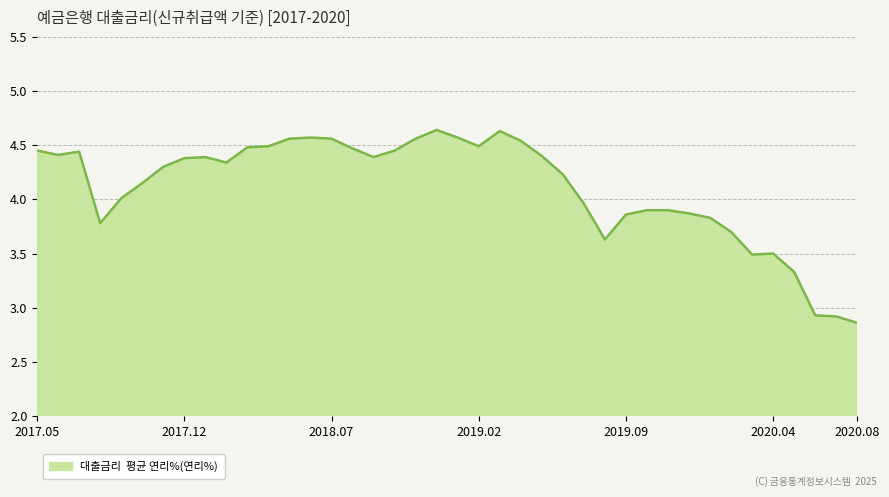

What is the difference between the maximum and minimum values?

1.8